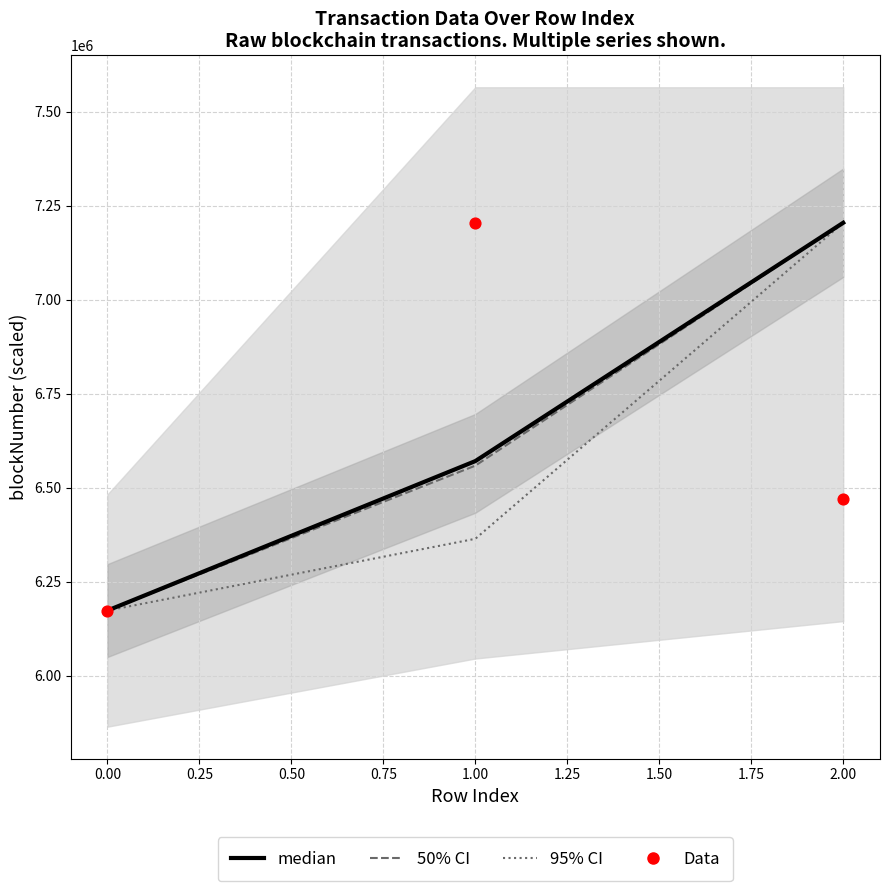

At how many categories does at least one series exceed 6851827?

2